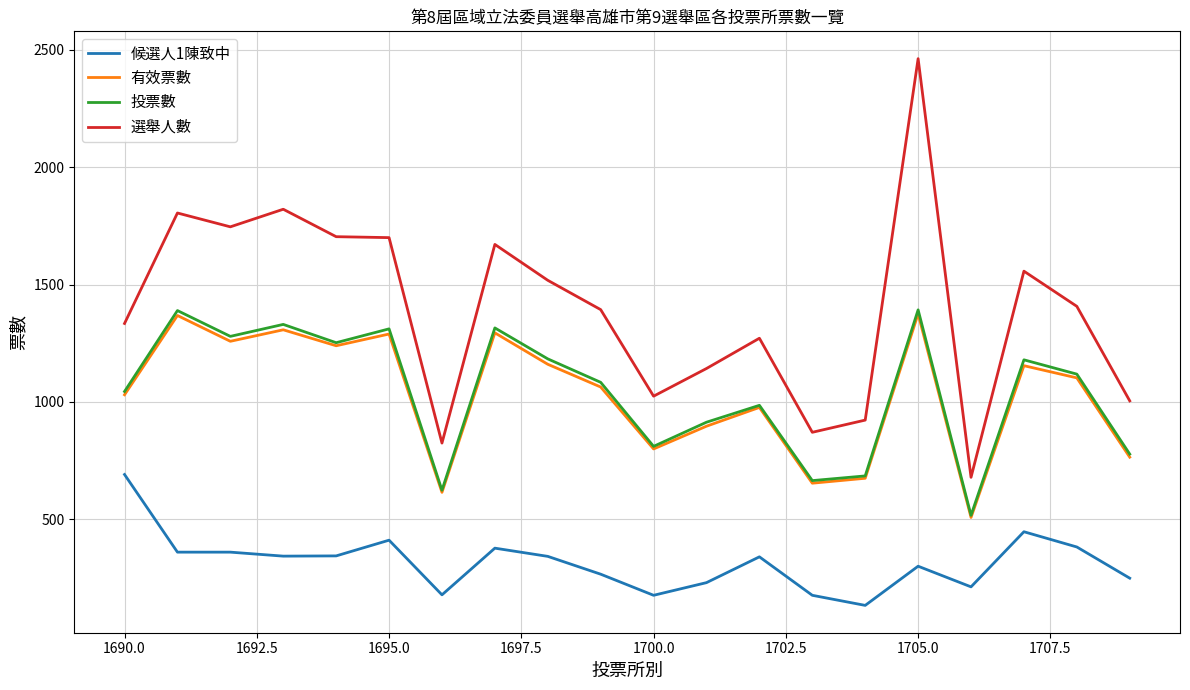

What are all the series names shown in the legend?

候選人1陳致中, 有效票數, 投票數, 選舉人數